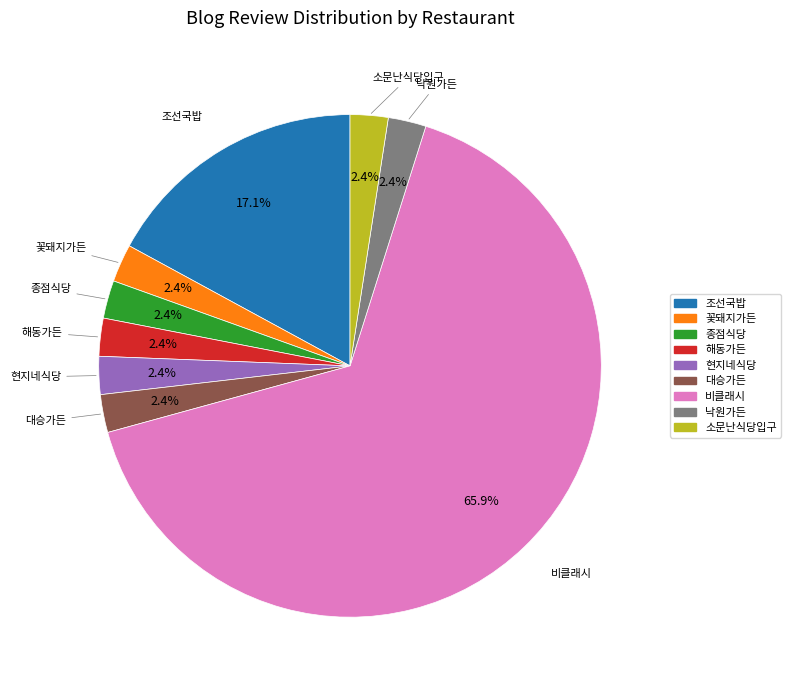

Between 조선국밥 and 비클래시, which is larger?

비클래시